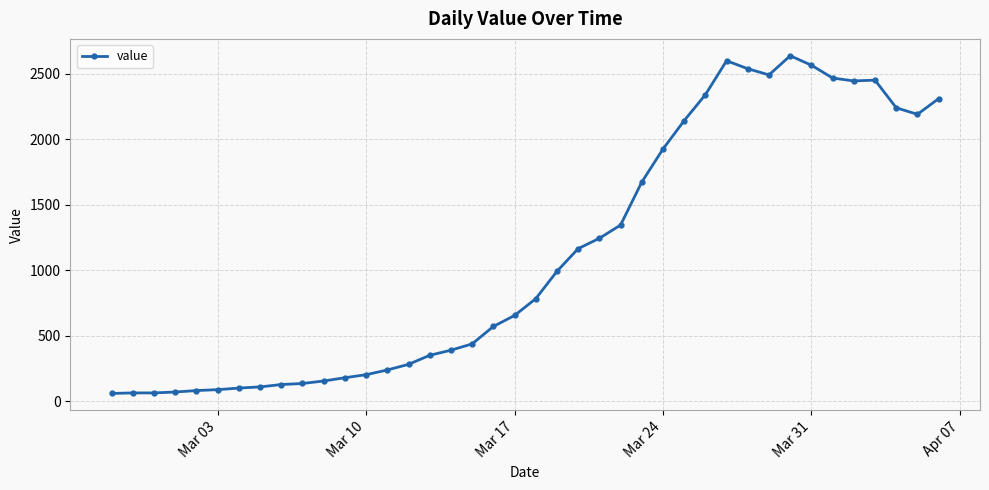

What is the value of the 11th point from the left?

156